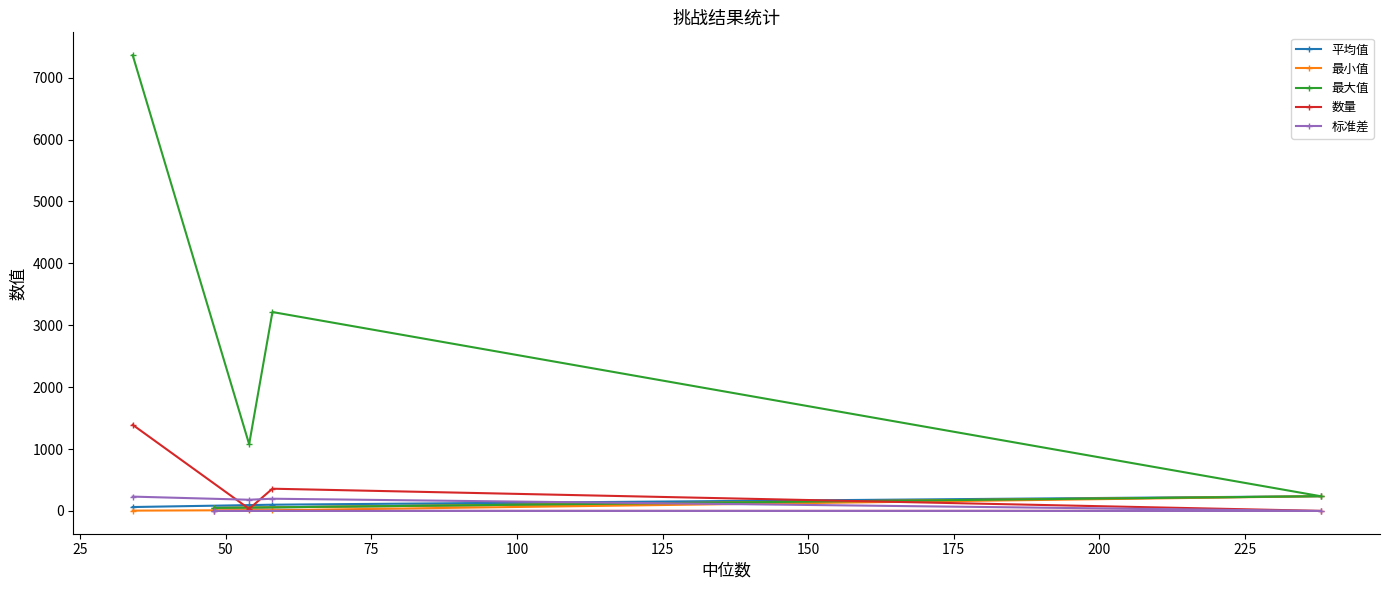

True or false: 平均值 has more than 2 interior local peaks.

False